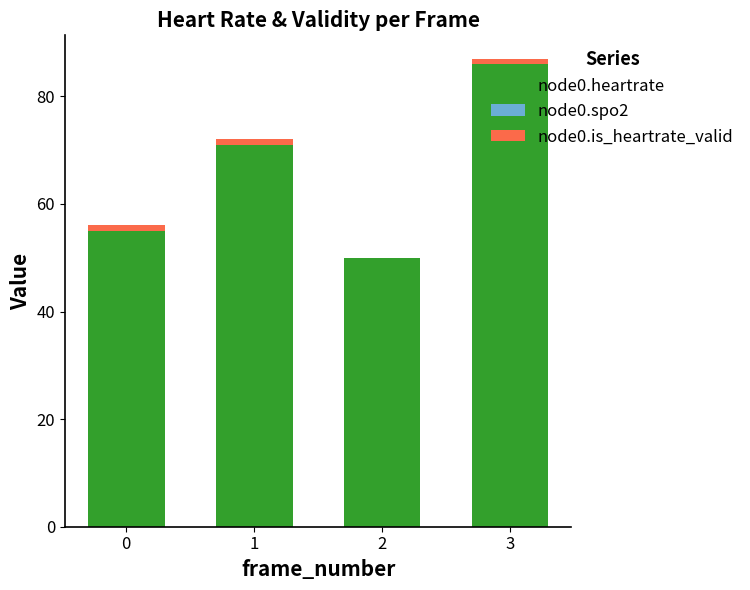

What is the total value across all series at 2?

50